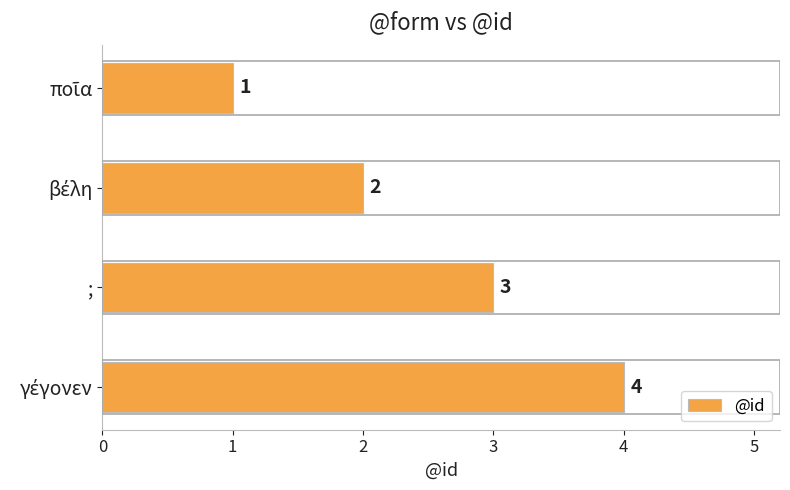

What is the greatest value displayed?

4